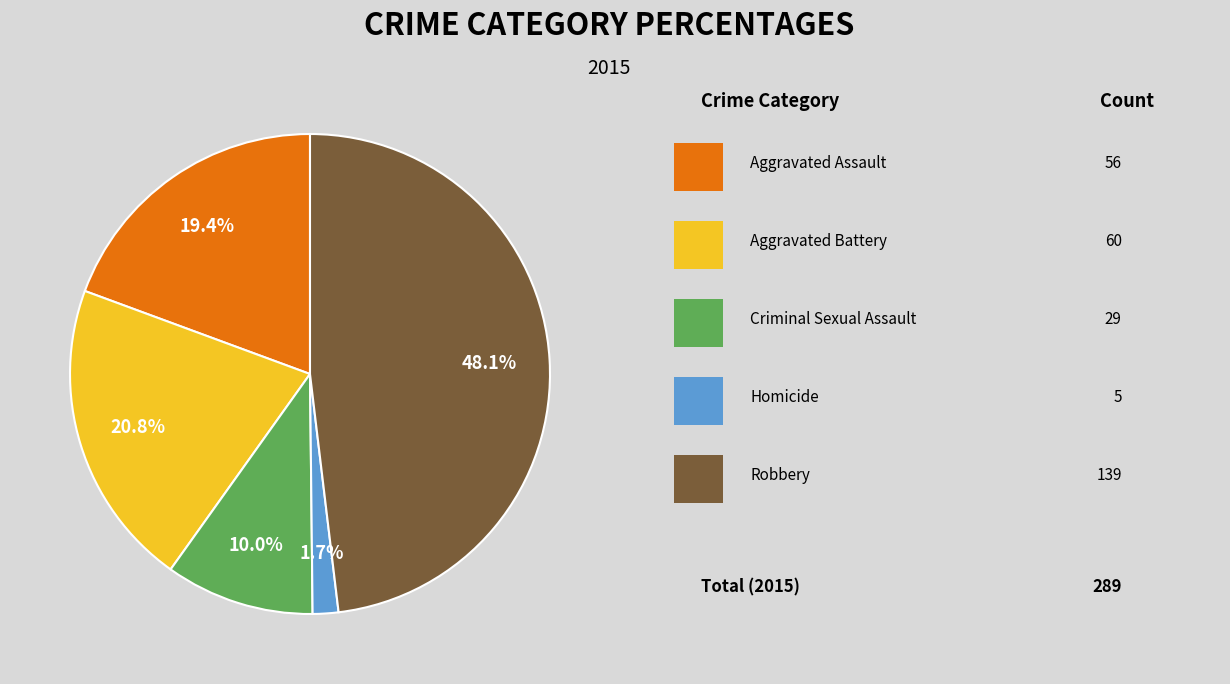

Does any single category account for the majority?

No